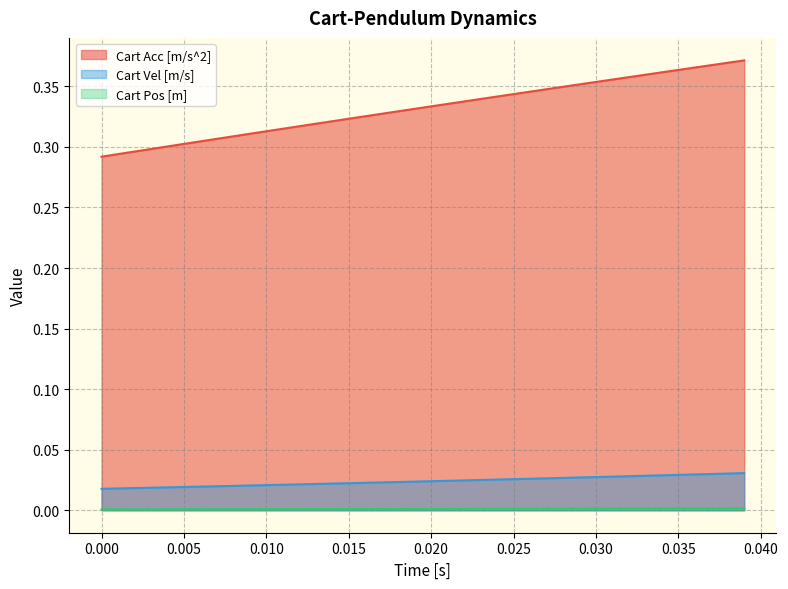

Which series has the widest spread of values?

Cart Acc [m/s^2]